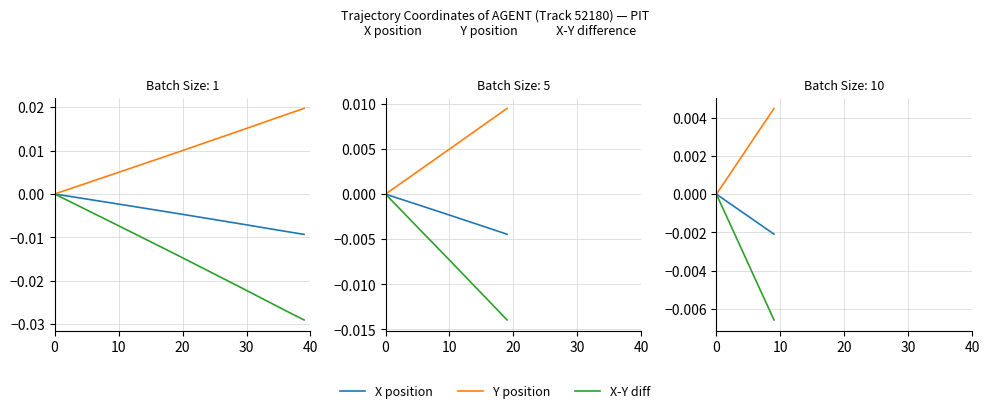

True or false: X position and X-Y diff cross at least once.

False